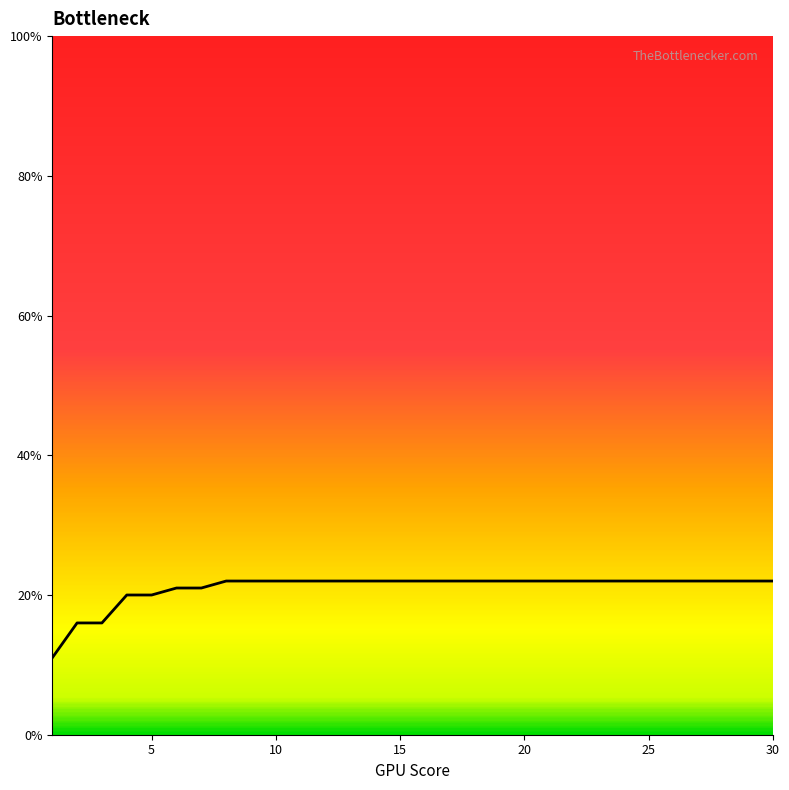

What is the maximum value shown in the chart?

22